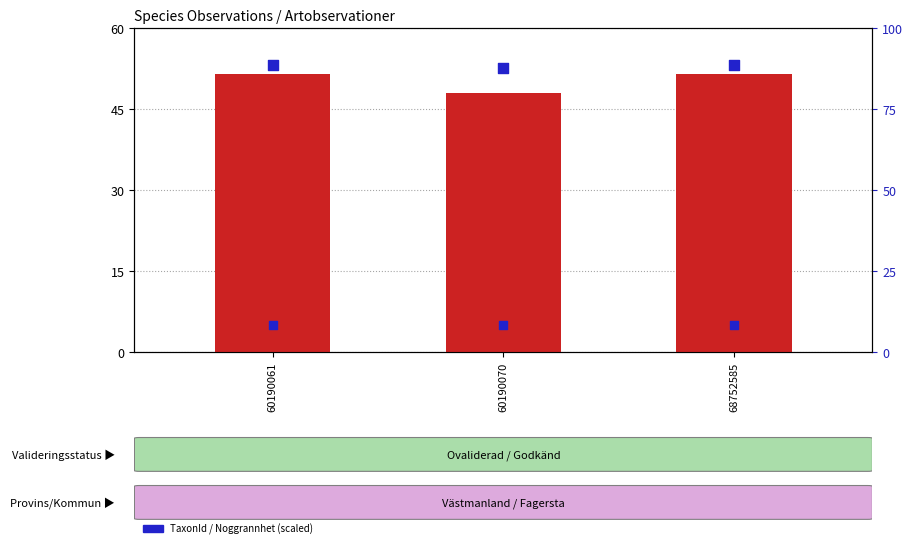

Which series has the widest spread of Y values?

Taxonsorteringsordning (scaled)